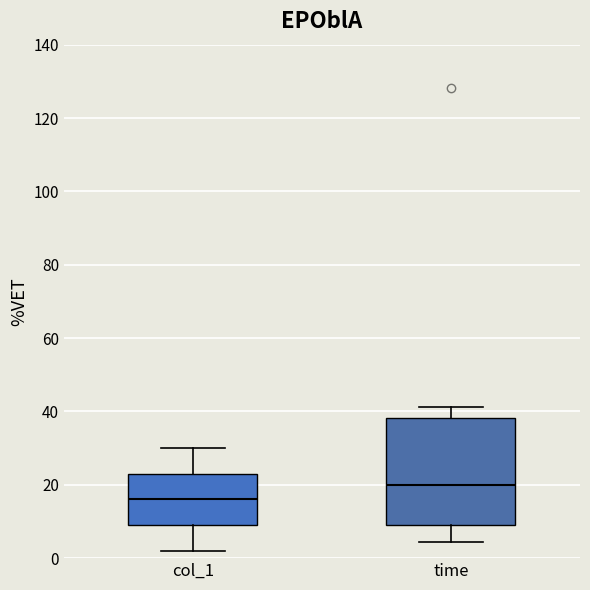

Which box's median line is the lowest?

col_1